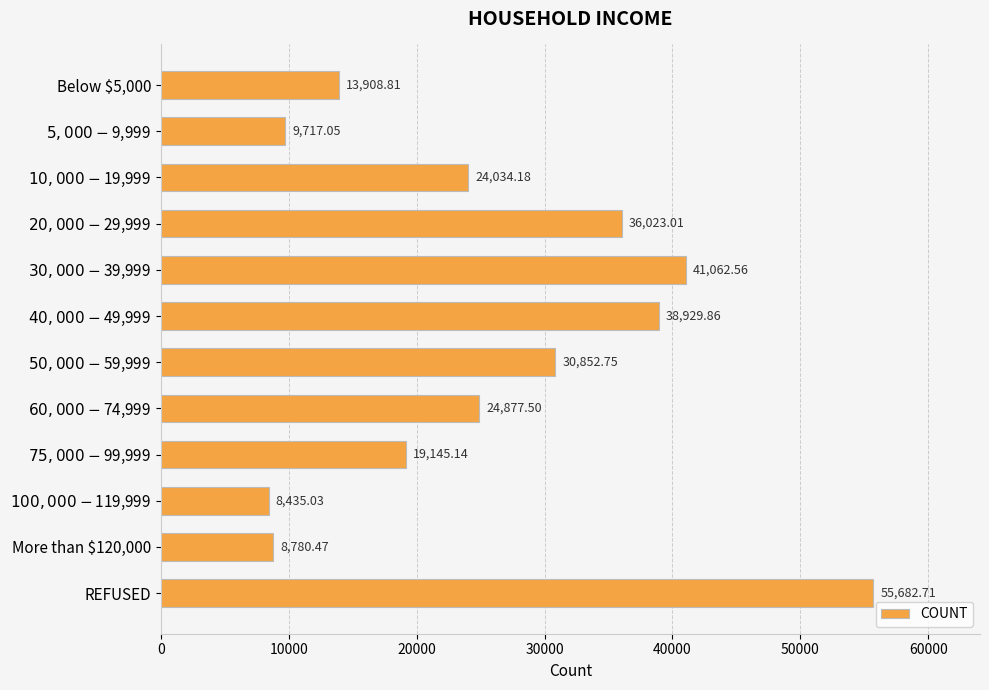

Which label corresponds to the largest value in the chart?

REFUSED